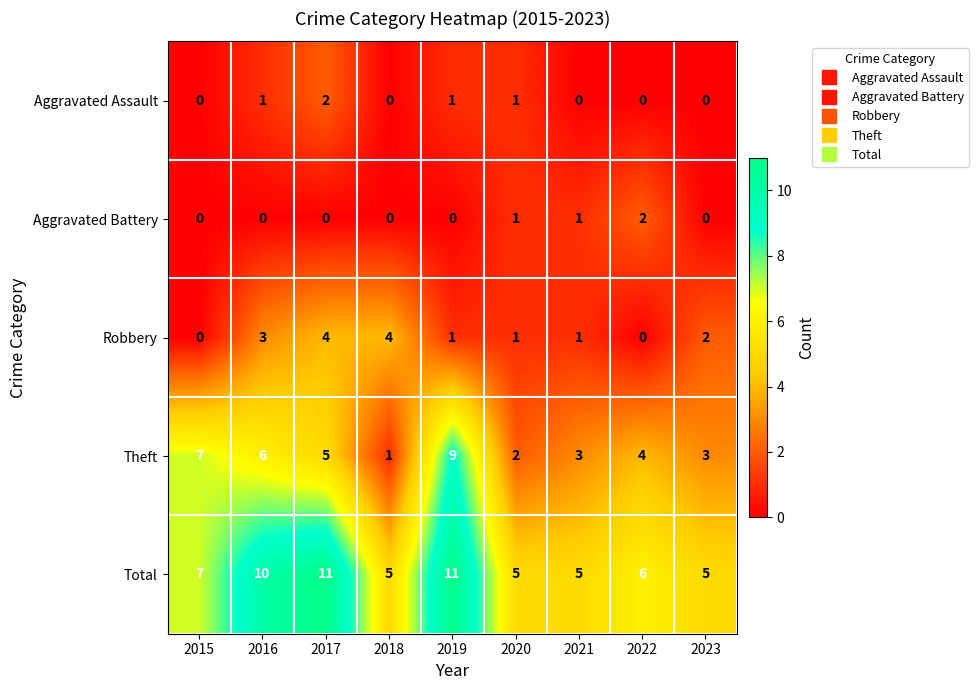

Is the value of Total at 2015 greater than the value of Theft at 2020?

Yes